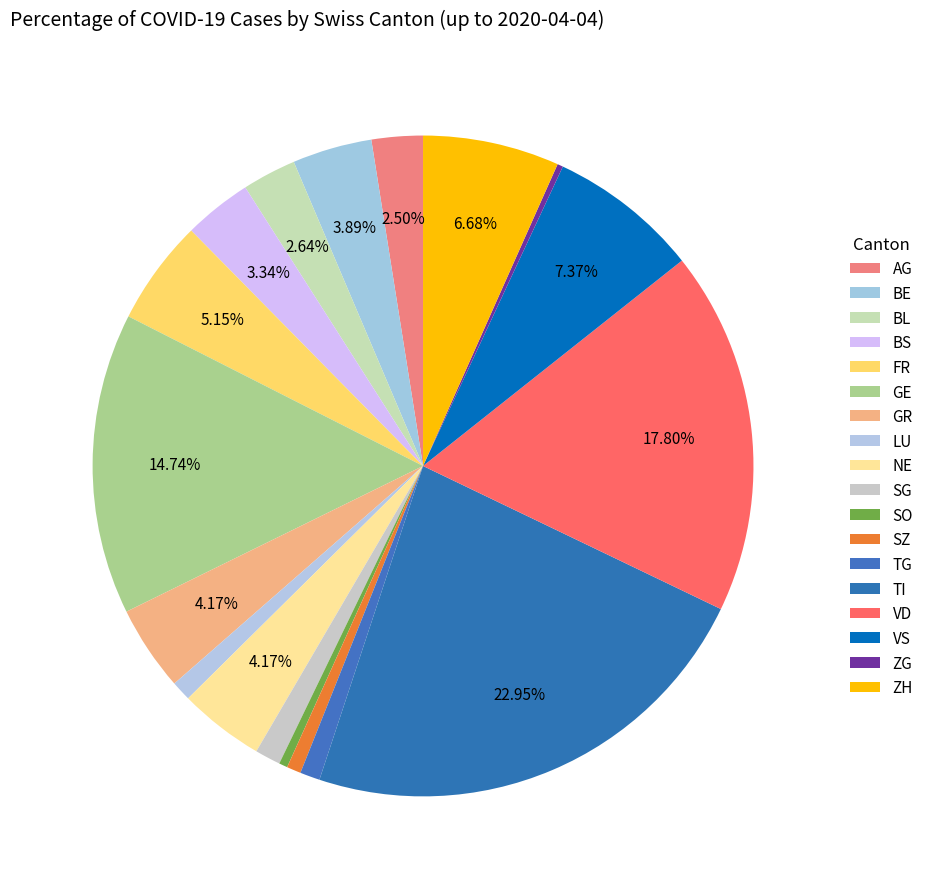

How many slices are in this pie chart?

18